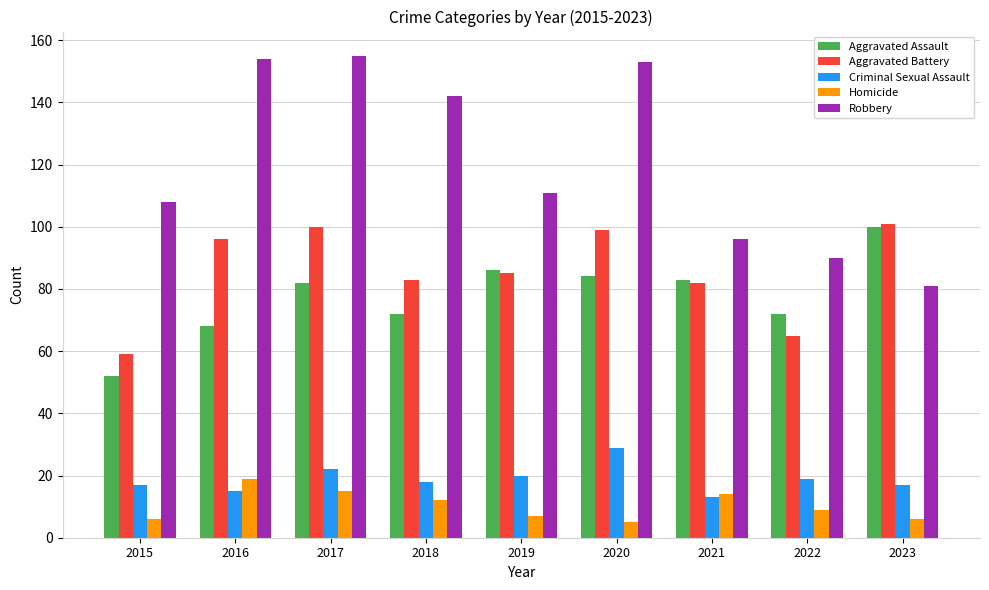

Is it true that Criminal Sexual Assault equals 29 at 2020?

True